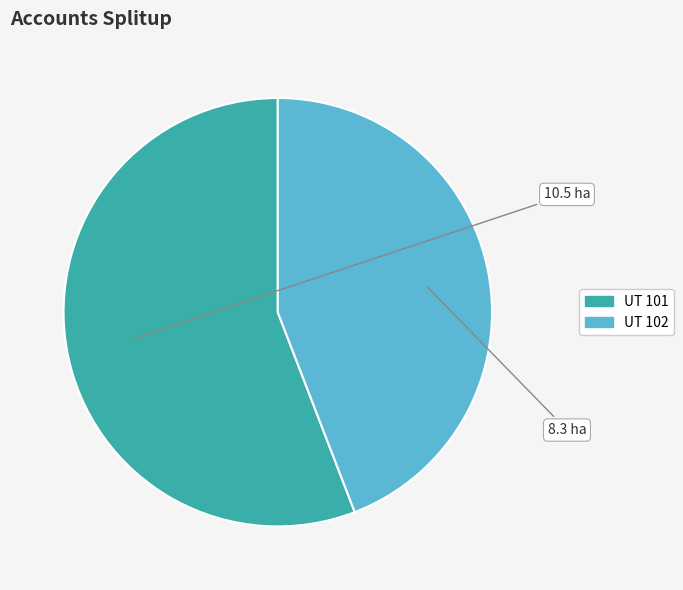

Does any single category account for the majority?

Yes